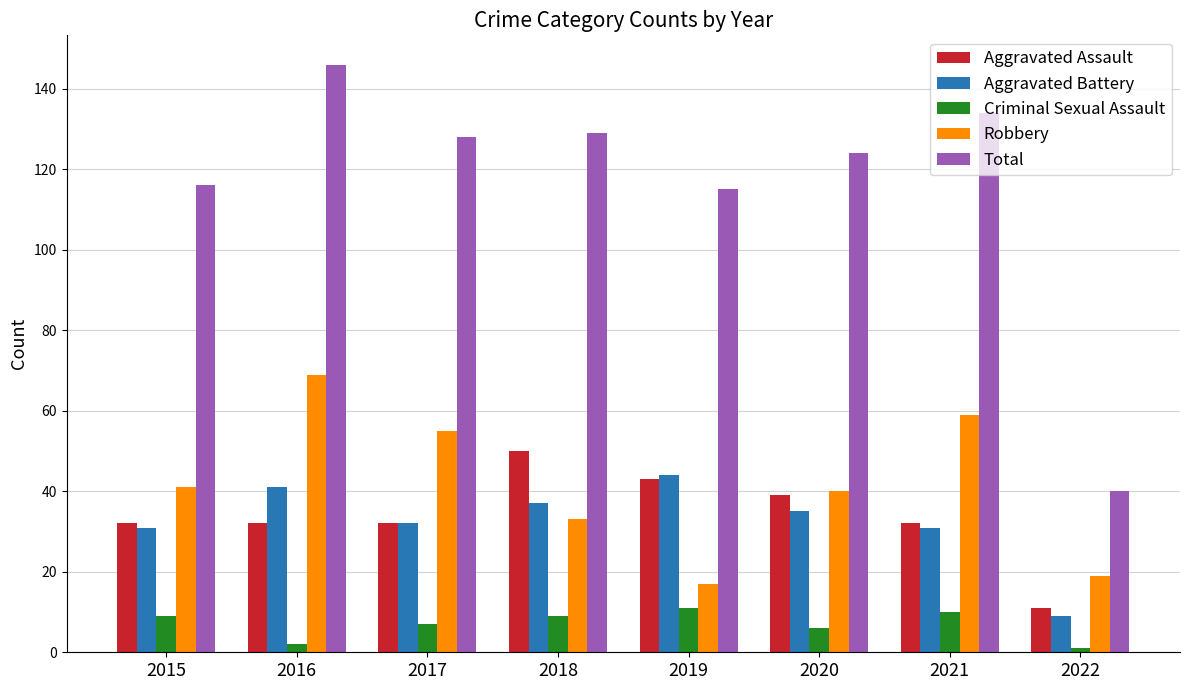

Reading right to left, extract all data points from this chart.

Aggravated Assault: 11	32	39	43	50	32	32	32
Aggravated Battery: 9	31	35	44	37	32	41	31
Criminal Sexual Assault: 1	10	6	11	9	7	2	9
Robbery: 19	59	40	17	33	55	69	41
Total: 40	134	124	115	129	128	146	116